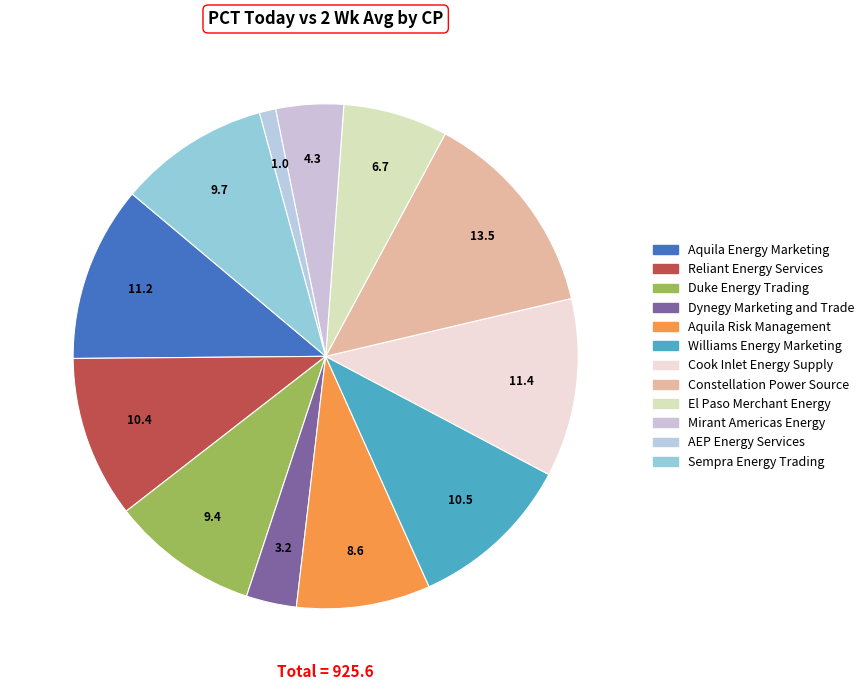

How many segments does this pie chart have?

12